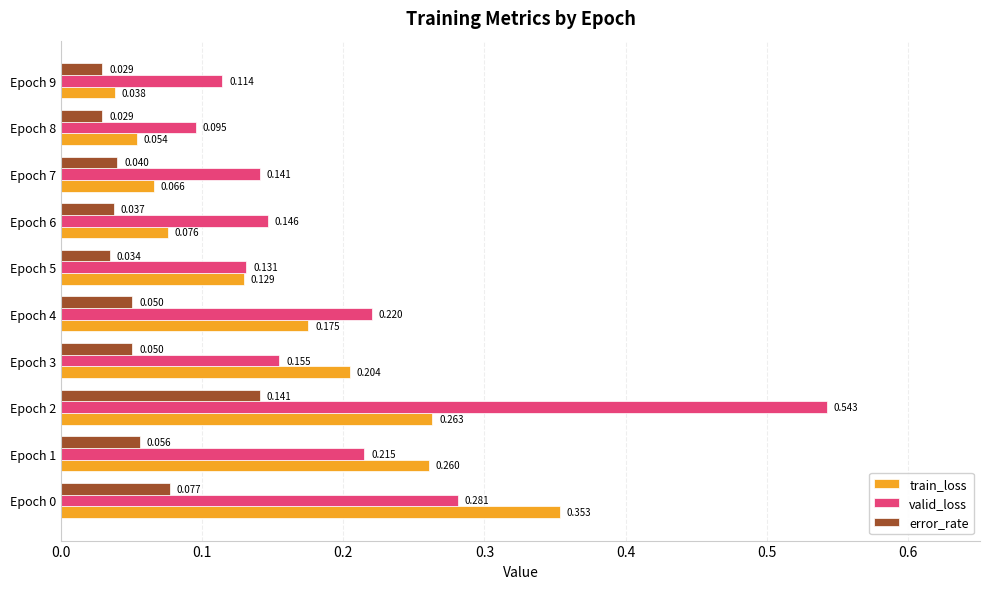

Rank the series at Epoch 1 from highest to lowest value.

train_loss, valid_loss, error_rate